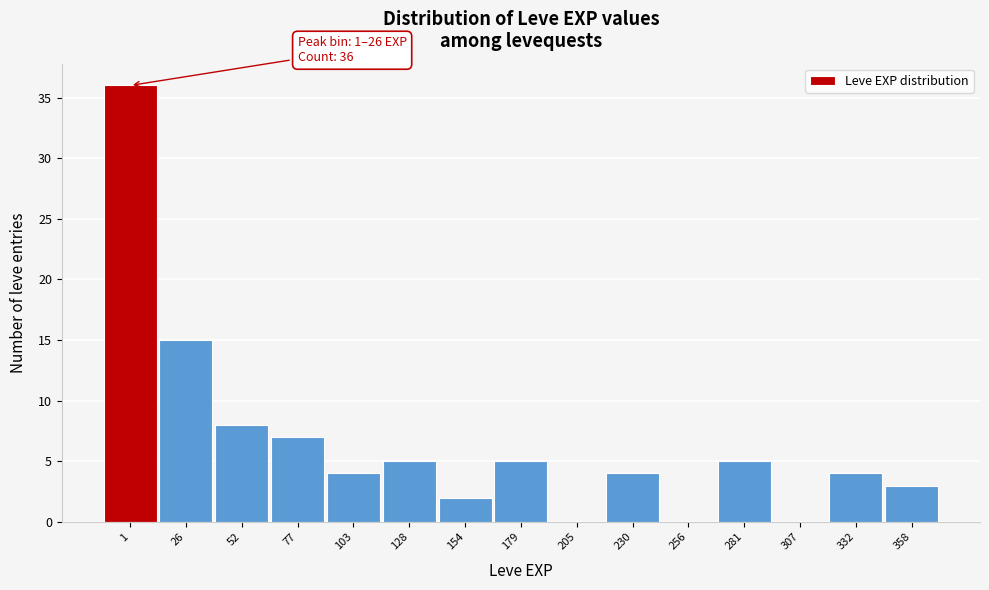

Reading left to right, extract all data points from this chart.

1=36	26=15	52=8	77=7	103=4	128=5	154=2	179=5	205=0	230=4	256=0	281=5	307=0	332=4	358=3